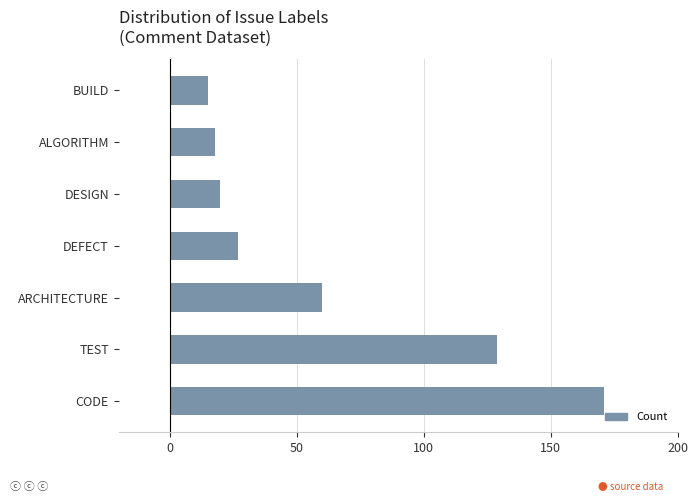

Reading bottom to top, extract all data points from this chart.

CODE=171	TEST=129	ARCHITECTURE=60	DEFECT=27	DESIGN=20	ALGORITHM=18	BUILD=15